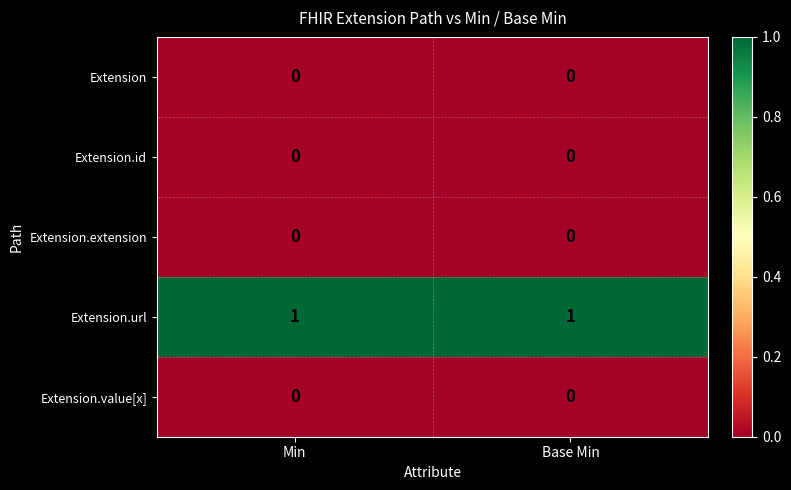

Reading right to left, list all the values displayed in this chart.

Extension: Base Min=0	Min=0
Extension.id: Base Min=0	Min=0
Extension.extension: Base Min=0	Min=0
Extension.url: Base Min=1	Min=1
Extension.value[x]: Base Min=0	Min=0